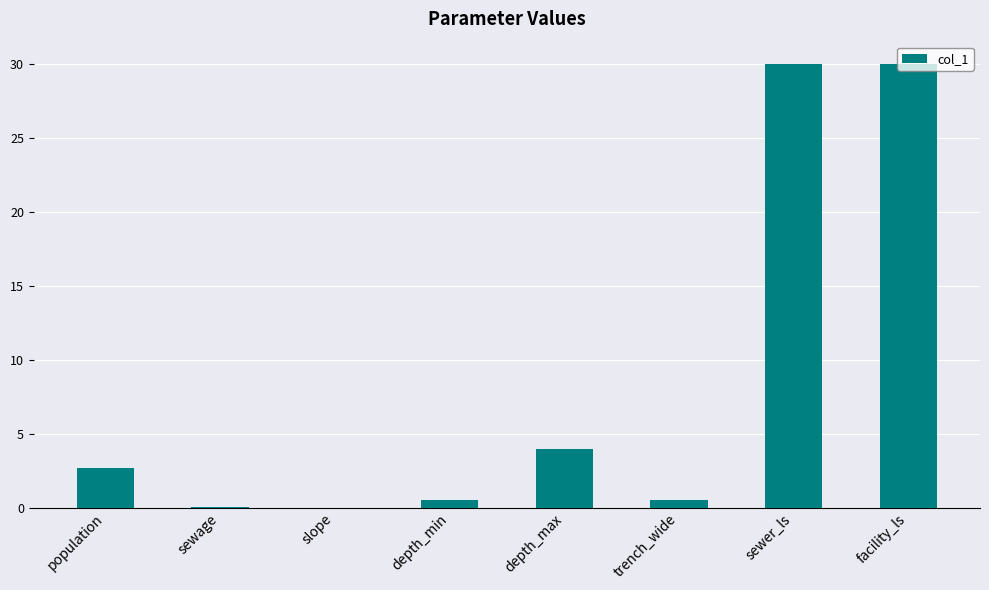

What is the maximum value shown in the chart?

30.0